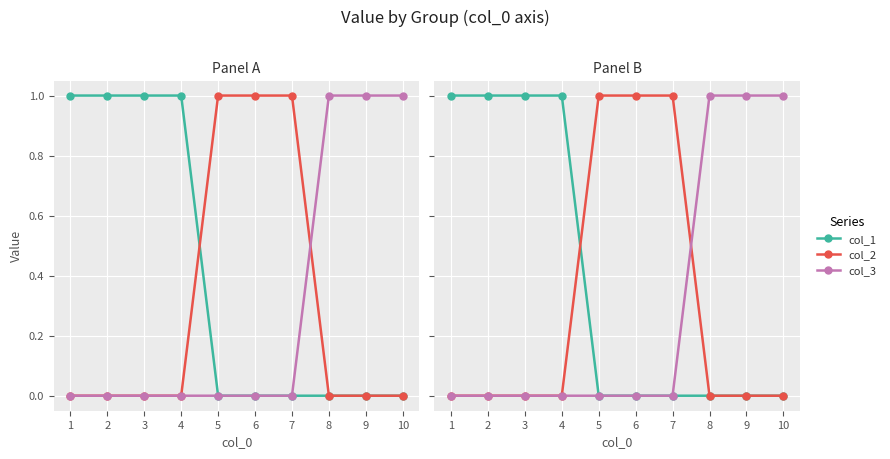

How many col_3 values are between 0 and 1?

10